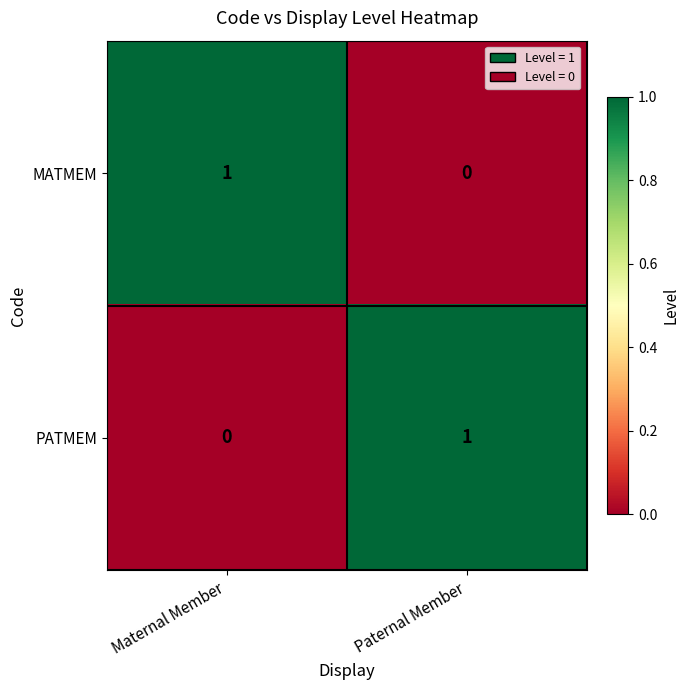

Where is PATMEM nearest to the value 0?

Maternal Member